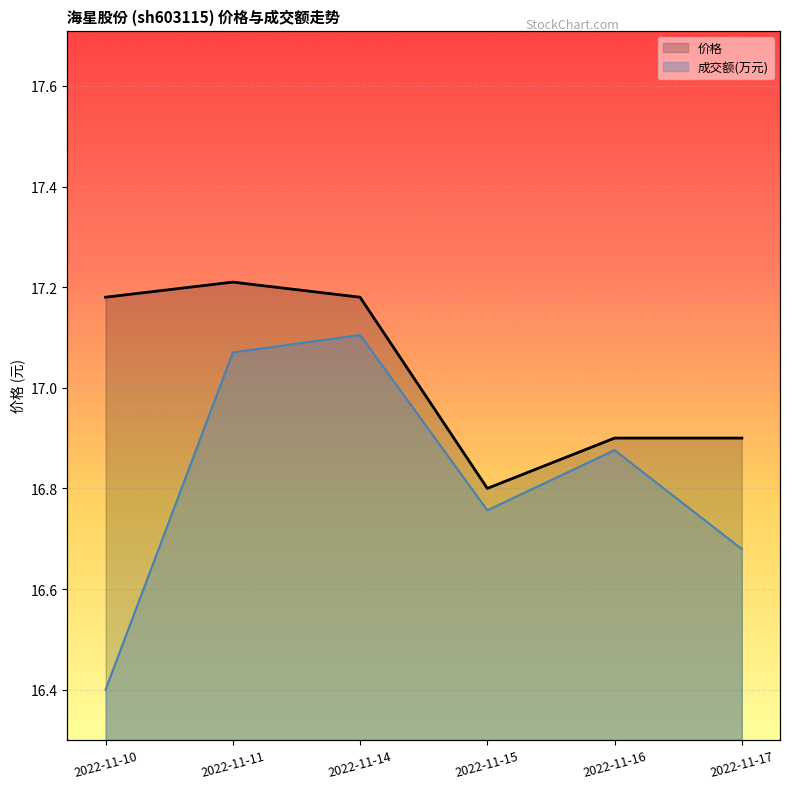

At 2022-11-15, list the series in order from smallest to largest.

成交额(万元), 价格